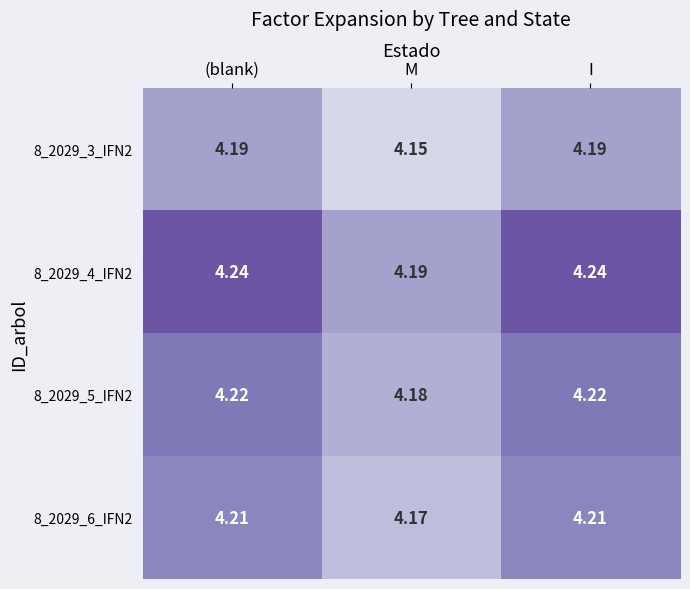

At which label is 8_2029_4_IFN2 closest to 4?

M